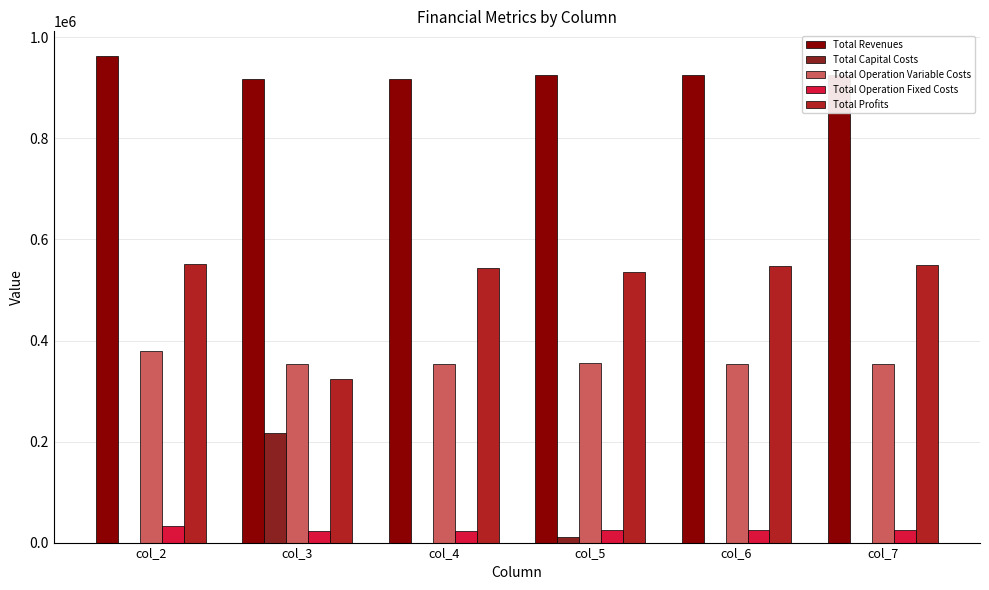

What is the maximum value for Total Operation Fixed Costs?

33627.6